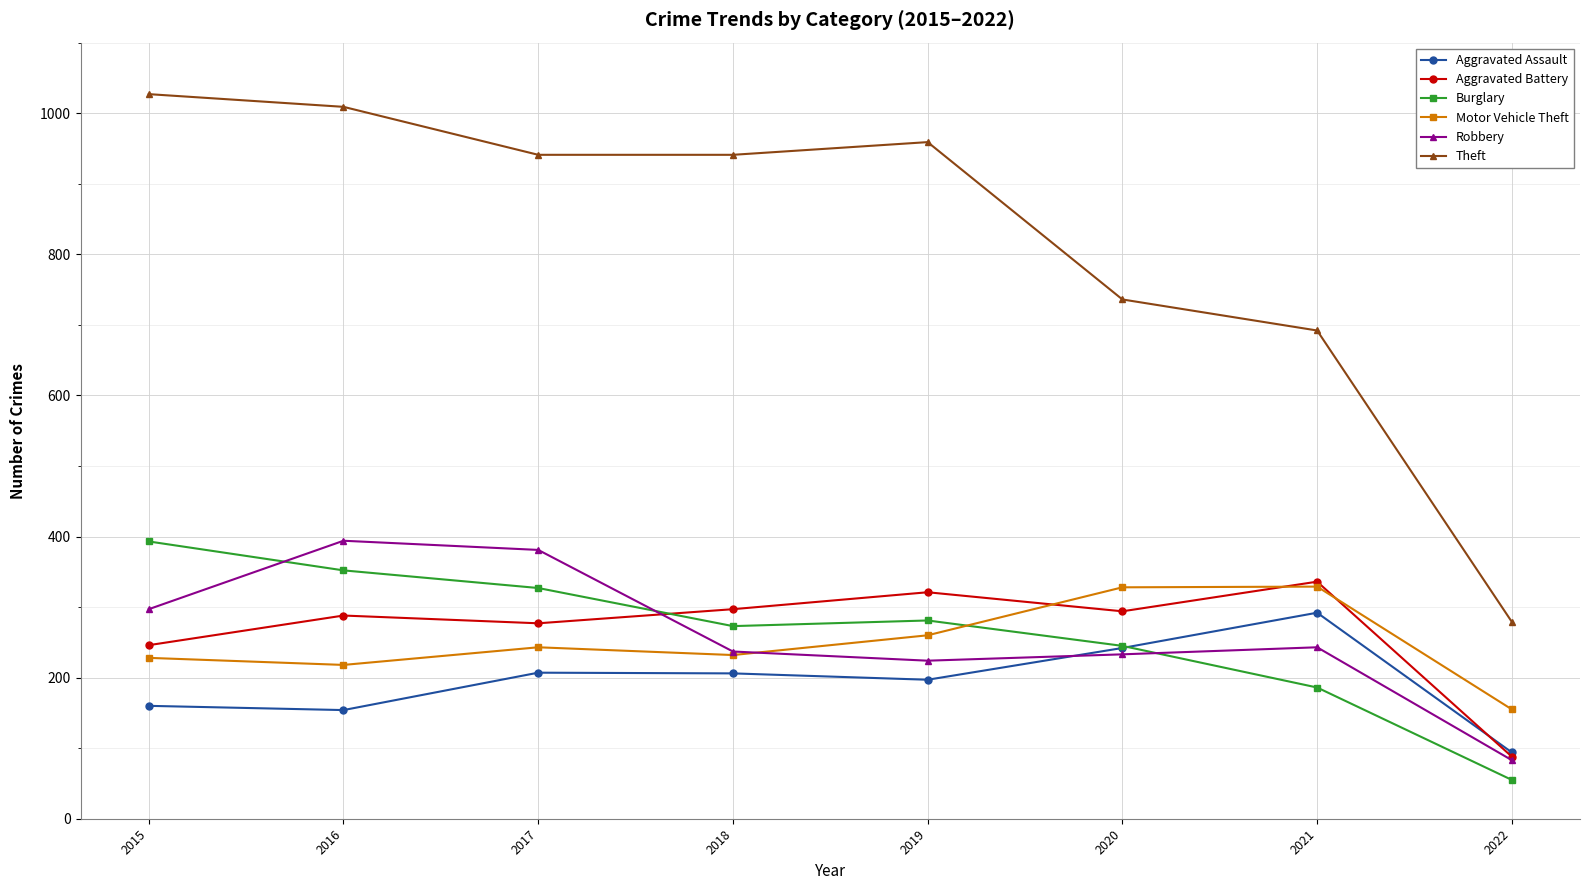

Where is the first local minimum for Motor Vehicle Theft?

2016